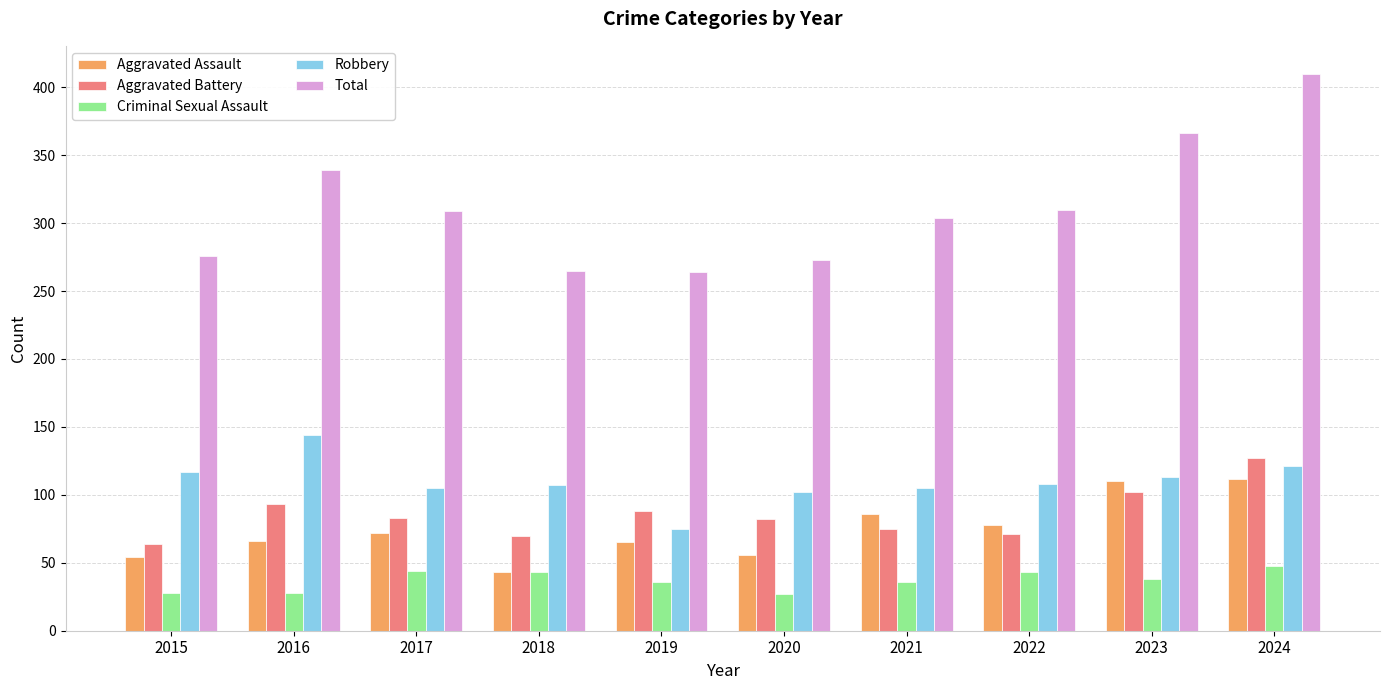

What is the total value across all series at 2019?

528